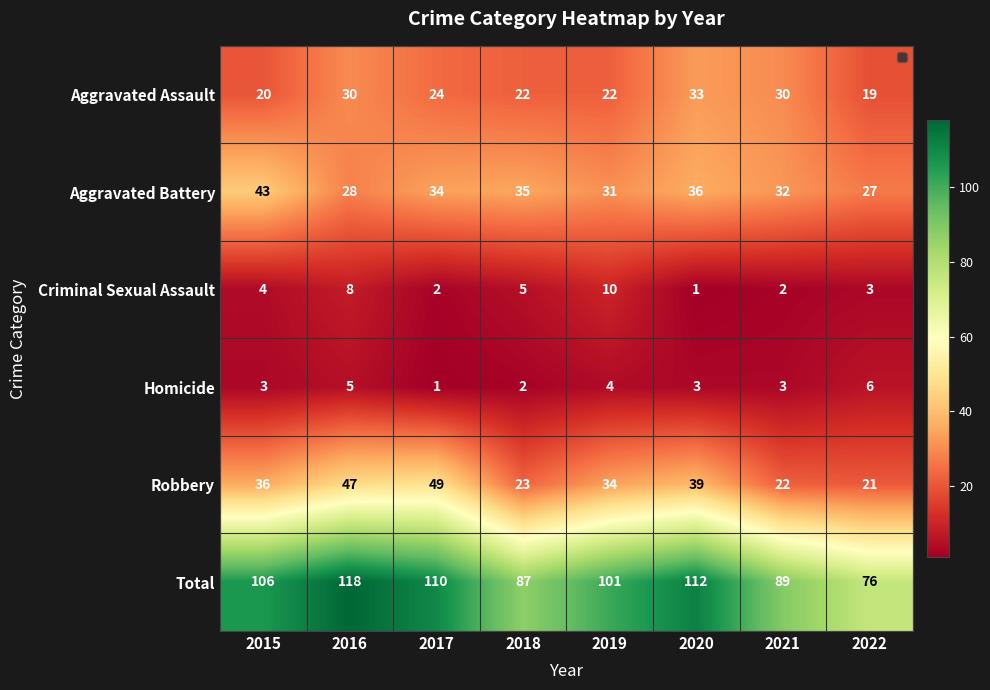

At which category is the sum across all series the highest?

2016